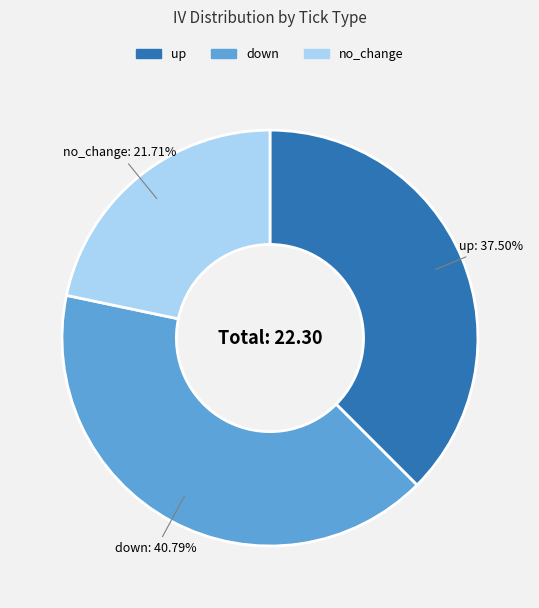

Do down and up together represent more than half of the pie?

Yes